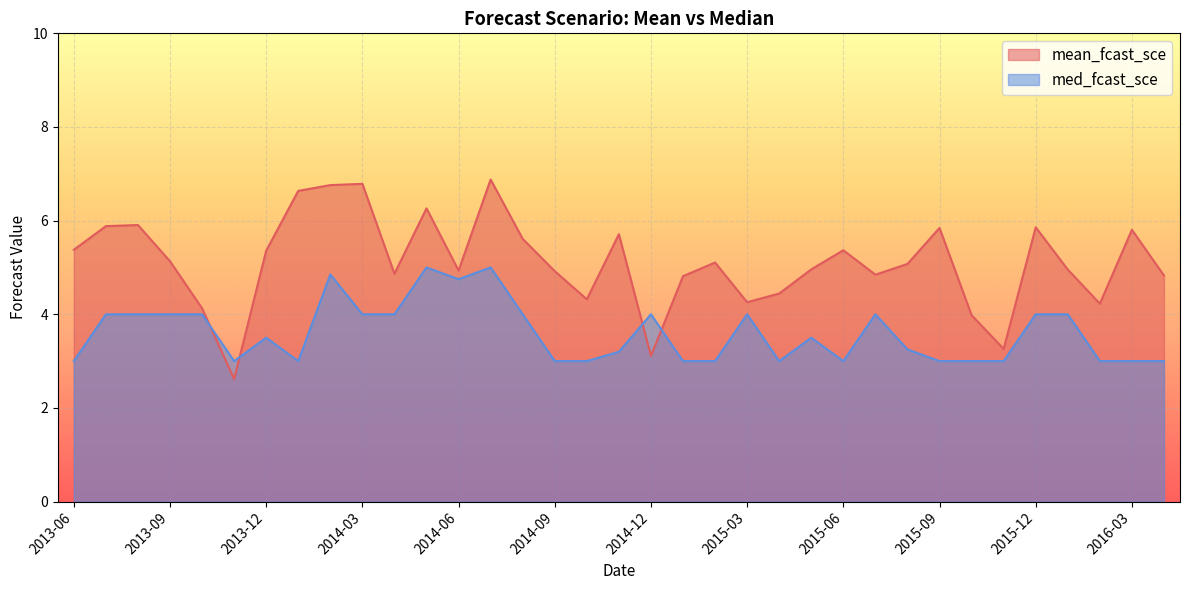

Between which two adjacent categories do med_fcast_sce and mean_fcast_sce first intersect?

2013-10 and 2013-11